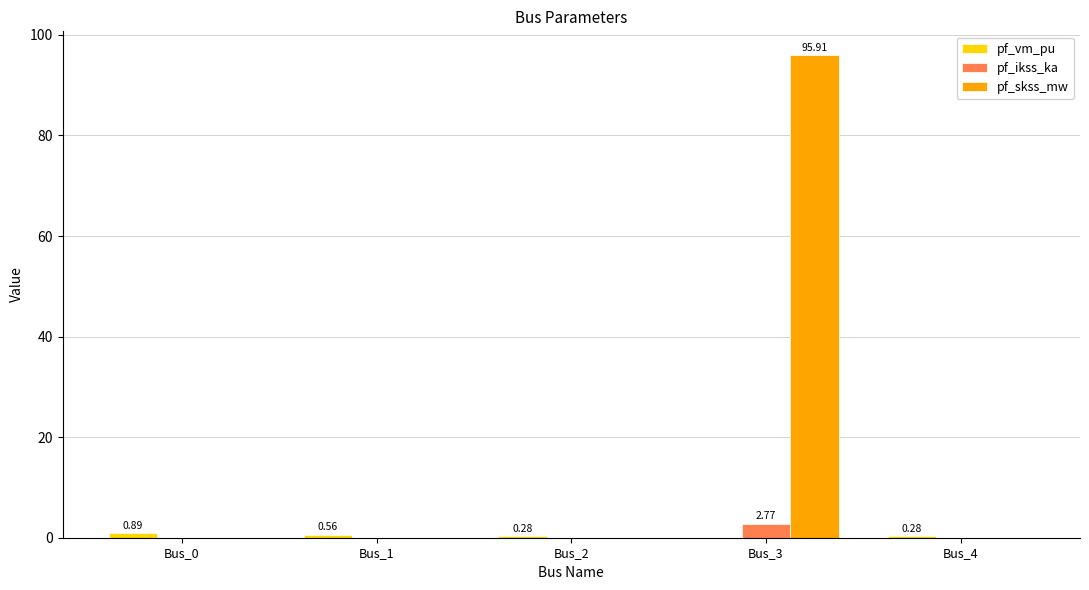

Which series has the largest total across all categories?

pf_skss_mw